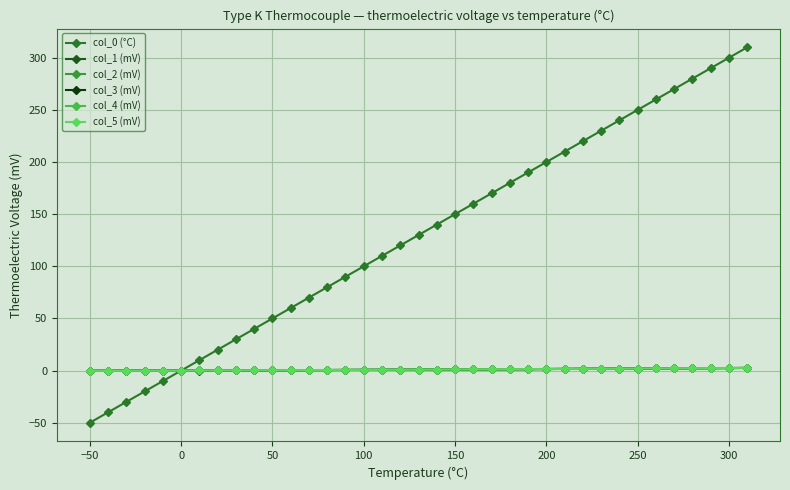

How many lines are shown in the chart?

6